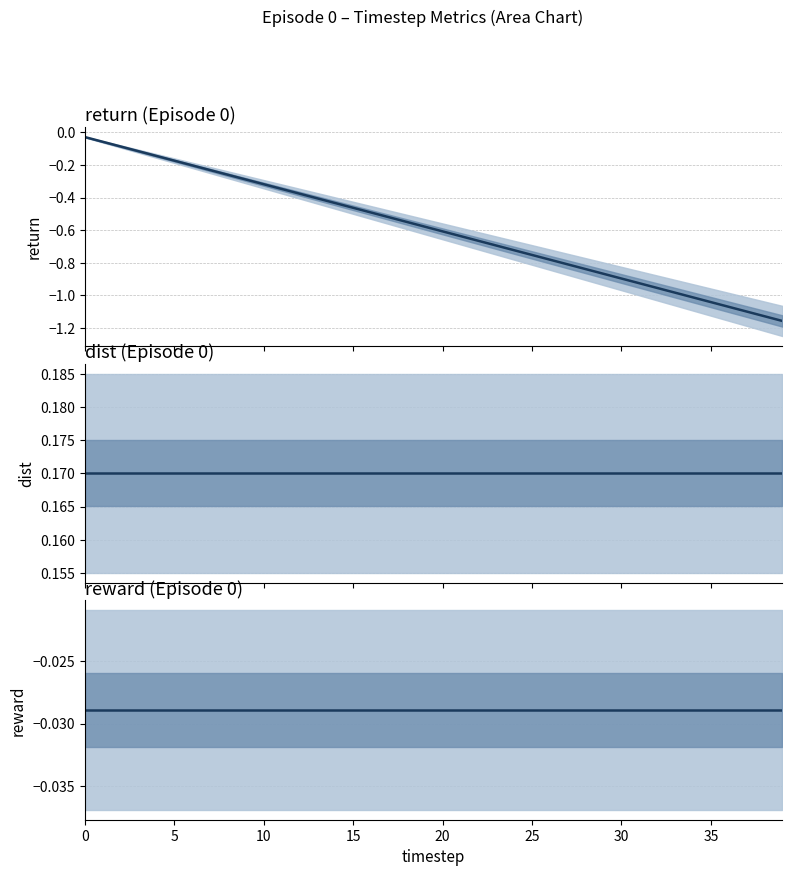

Between 18 and 21, which series saw the biggest shift?

return